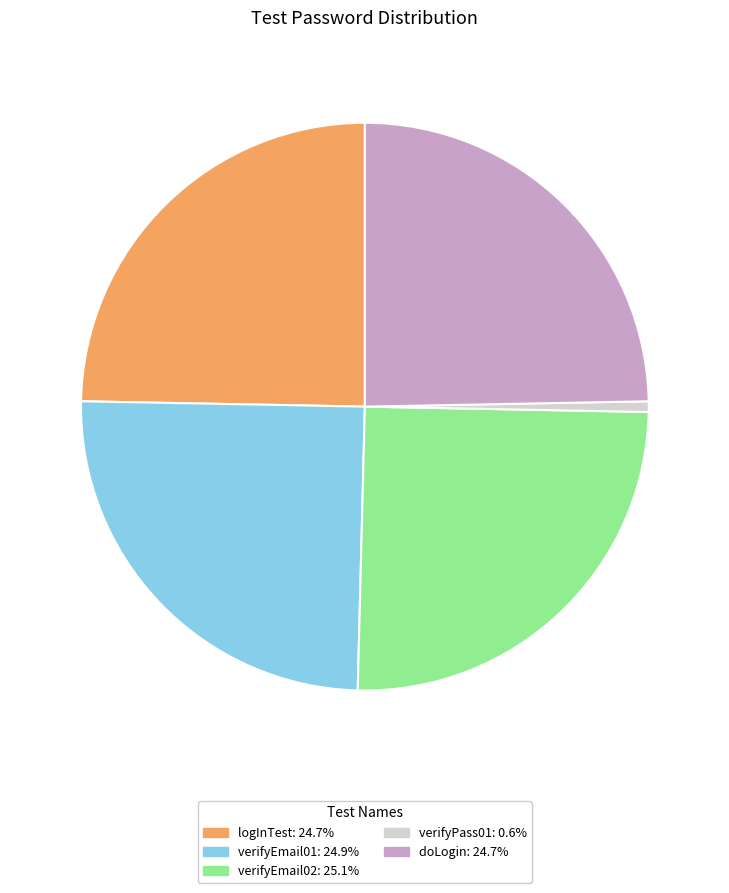

Is it true that logInTest is 13% of the pie?

False